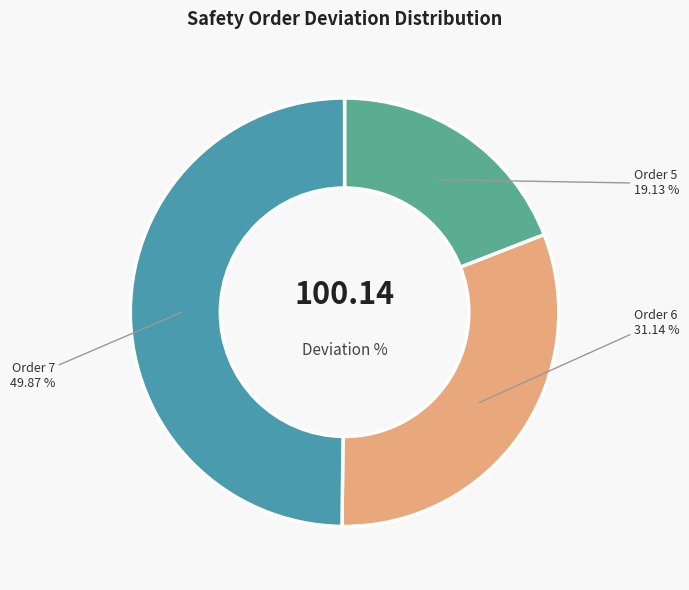

What percentage is the Order 6 slice, to the nearest percent?

31%